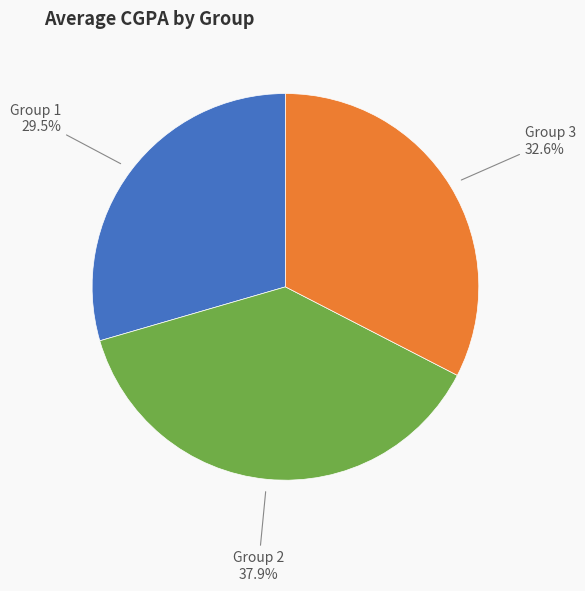

Is there any slice that represents more than half of the pie?

No